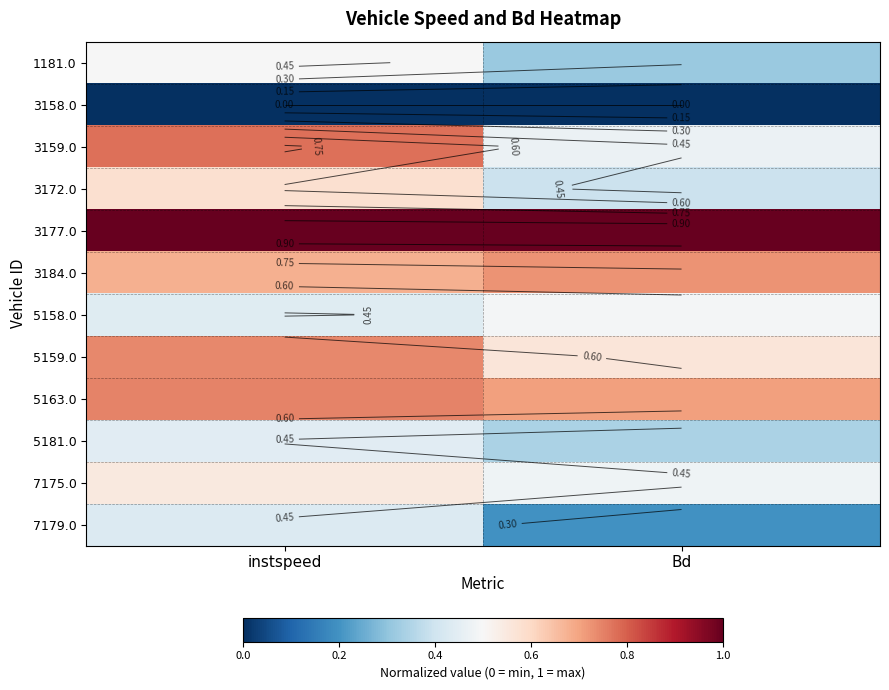

Which has a higher value, instspeed or Bd?

instspeed